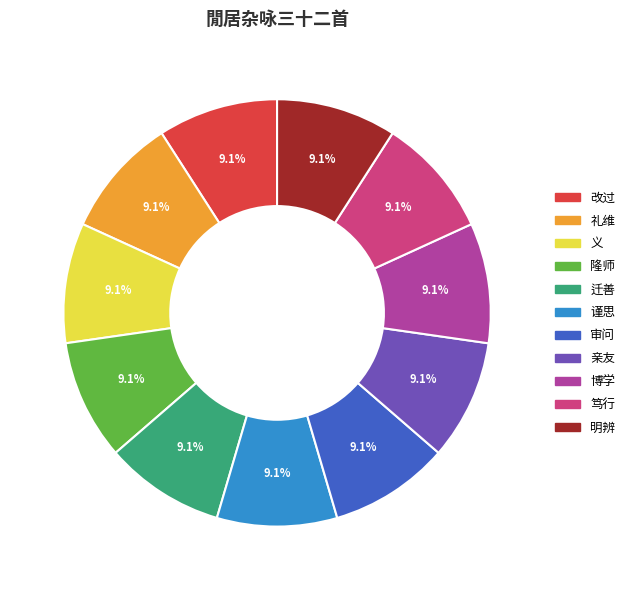

What is the ratio of the value at 迁善 to the value at 谨思?

1.0